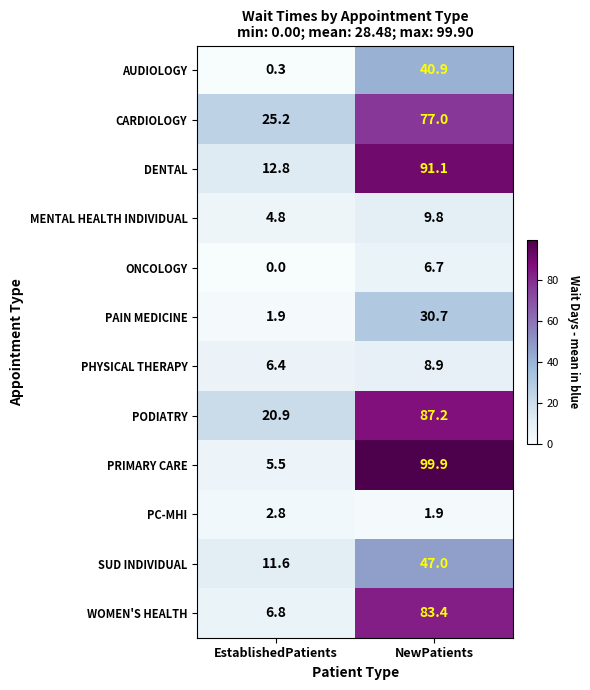

What is the approximate value of PC-MHI at EstablishedPatients?

2.8